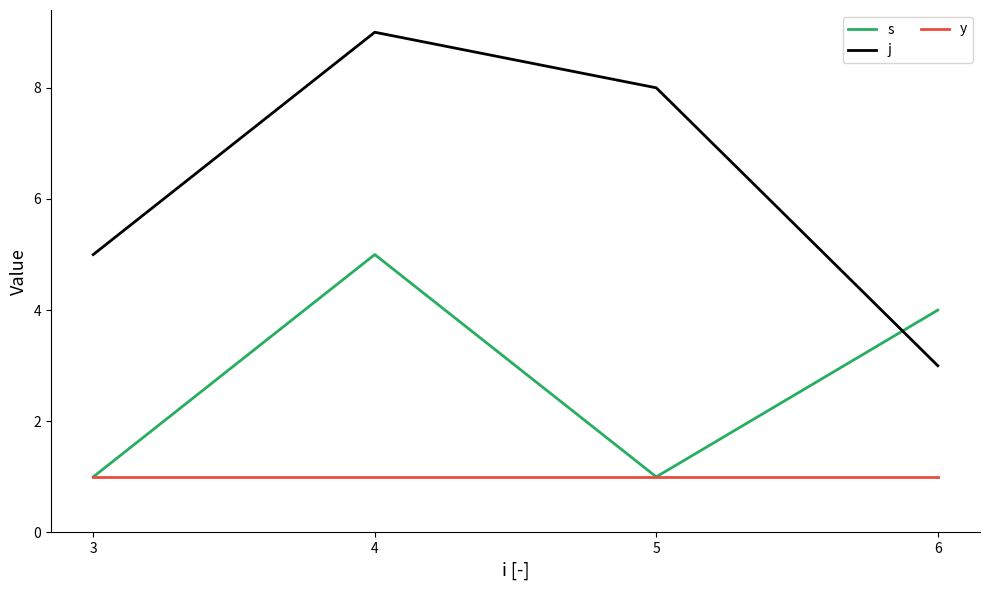

The j series shows 2 at 6. True or false?

False